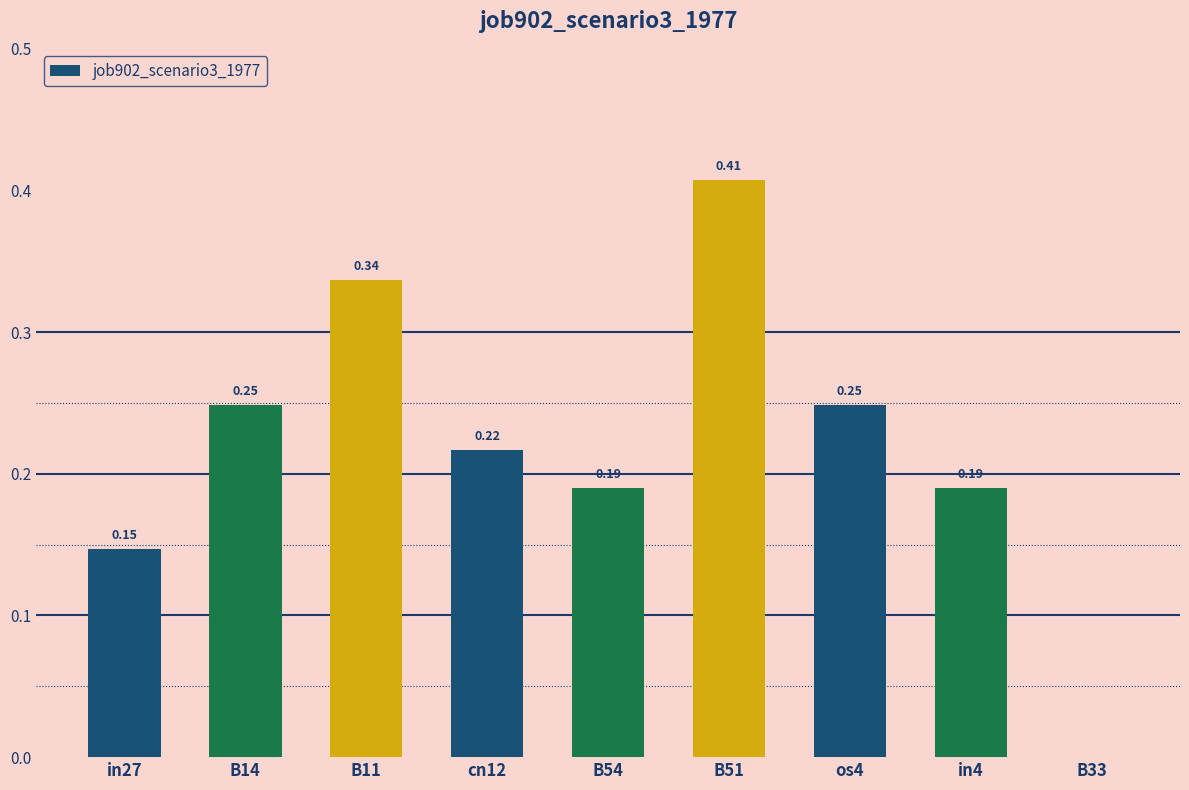

Between cn12 and os4, which is larger?

os4